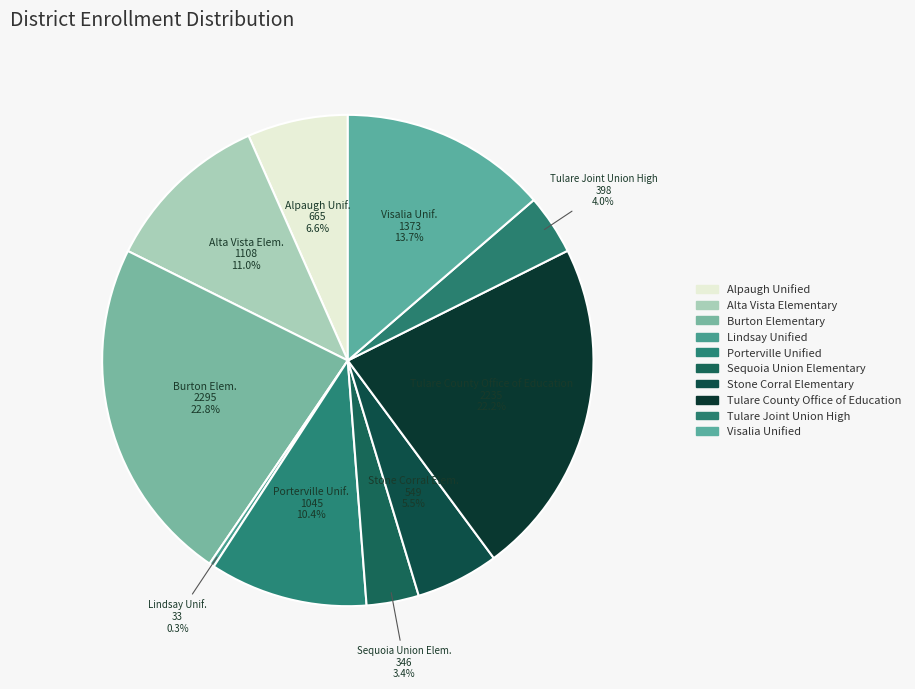

Count the number of slices in the pie.

10